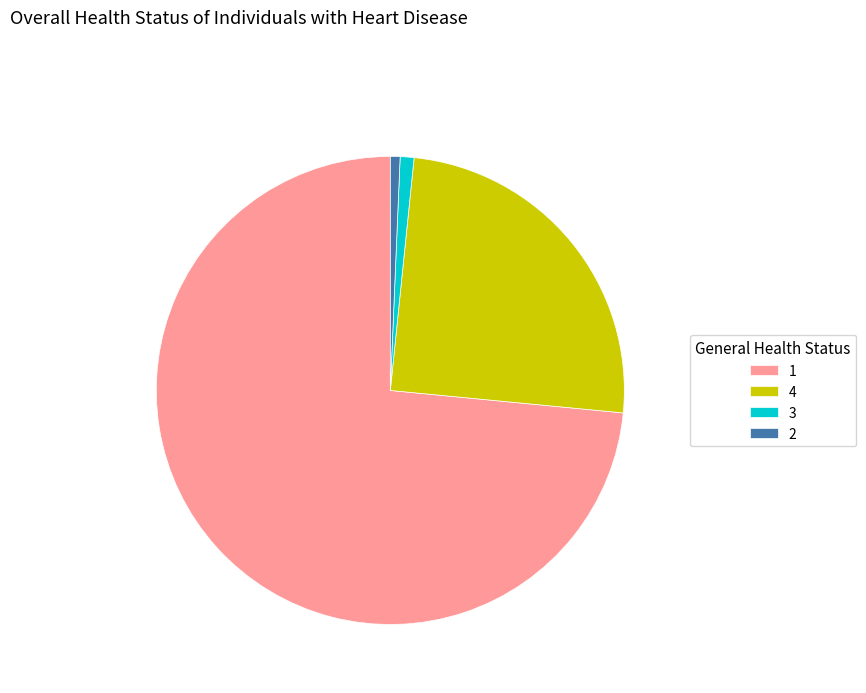

Is the sum of 2 and 3 greater than half?

No